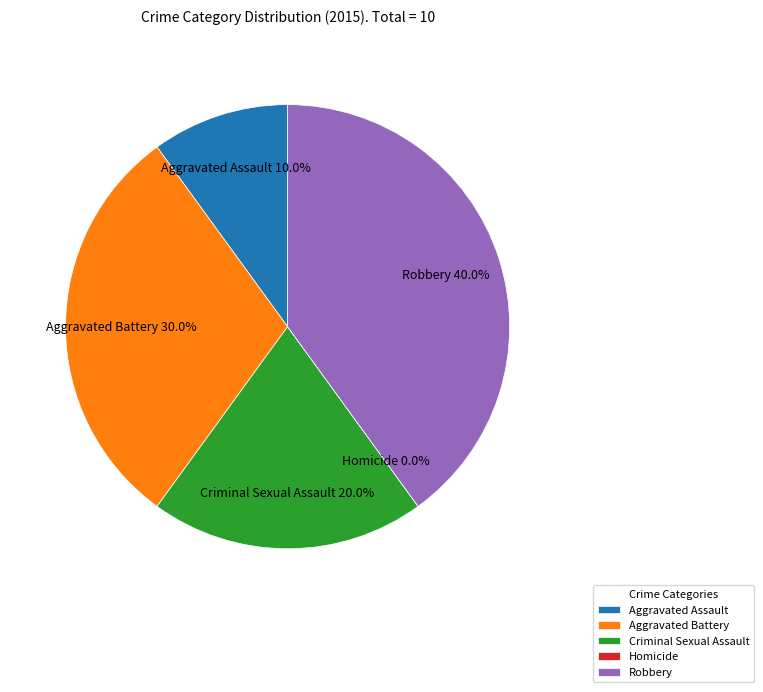

Does Robbery account for over 50% of the chart?

No